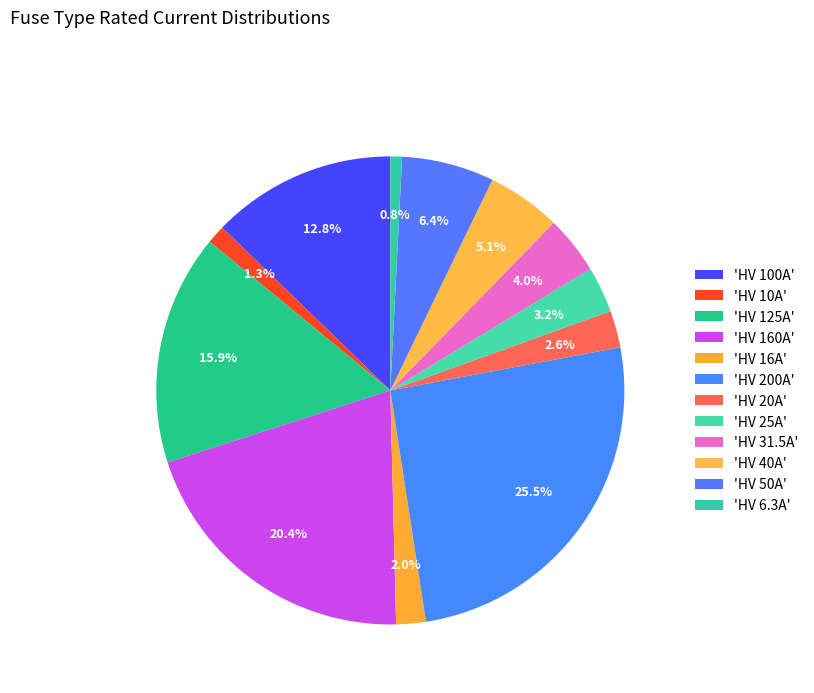

Count the number of slices in the pie.

12